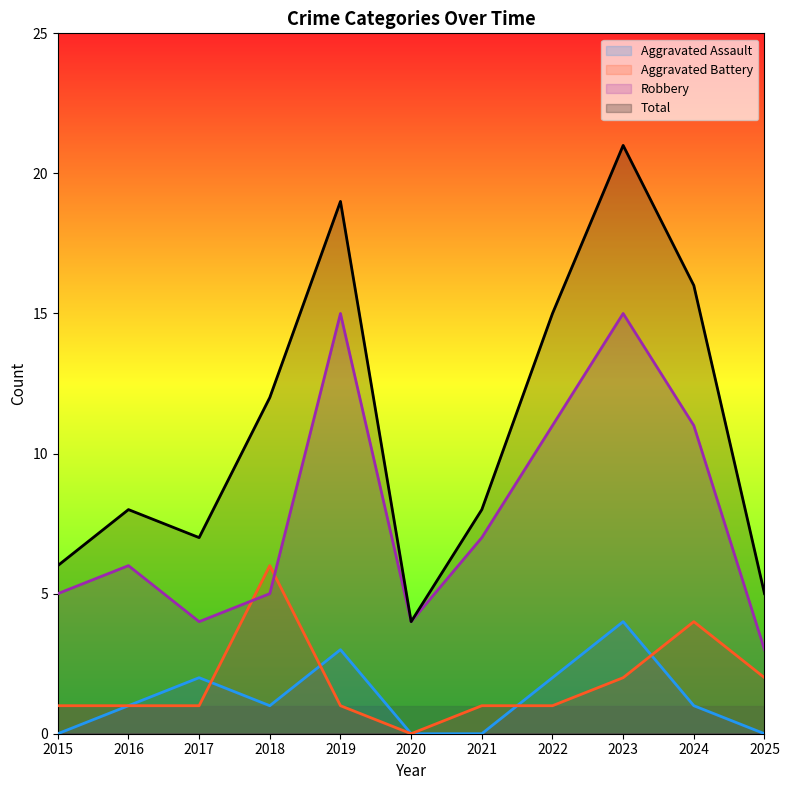

Is the value of Aggravated Assault at 2015 greater than the value of Total at 2020?

No